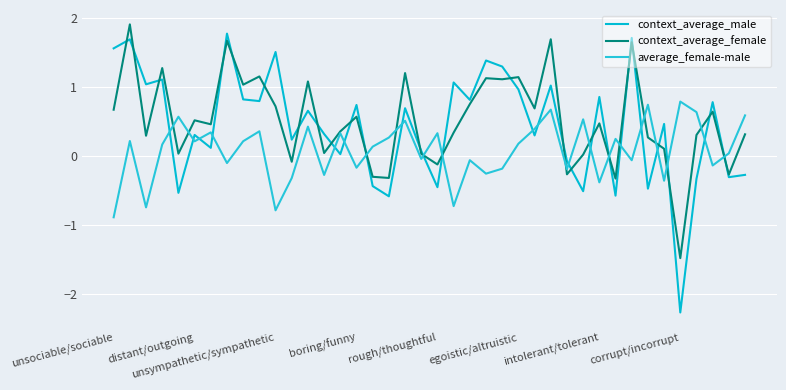

What are all the series names shown in the legend?

context_average_male, context_average_female, average_female-male